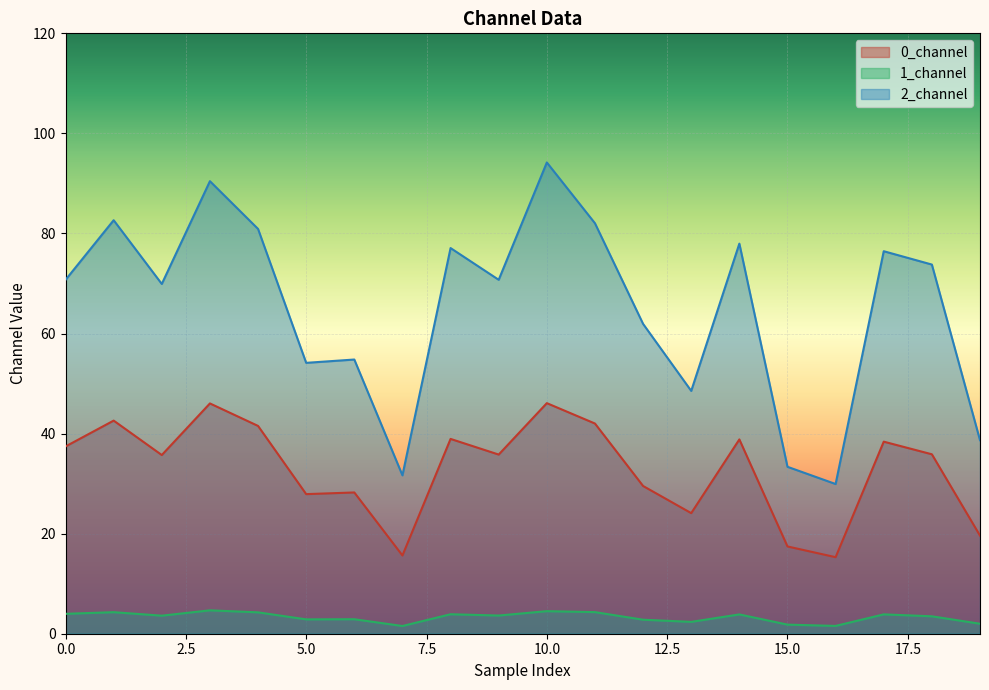

What is the difference between the 0_channel values at 10 and 4?

4.6